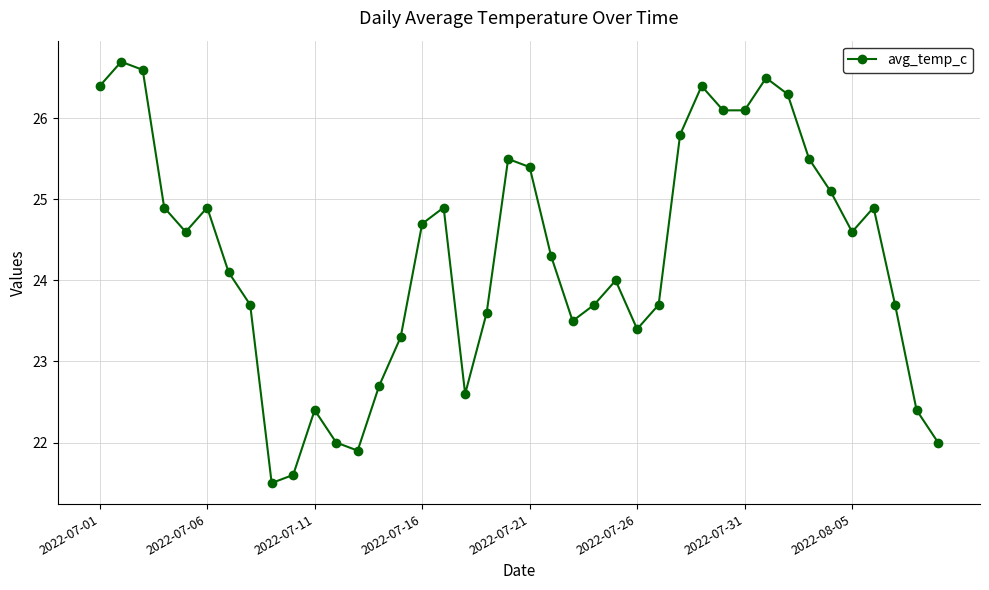

What is the maximum value shown in the chart?

26.7